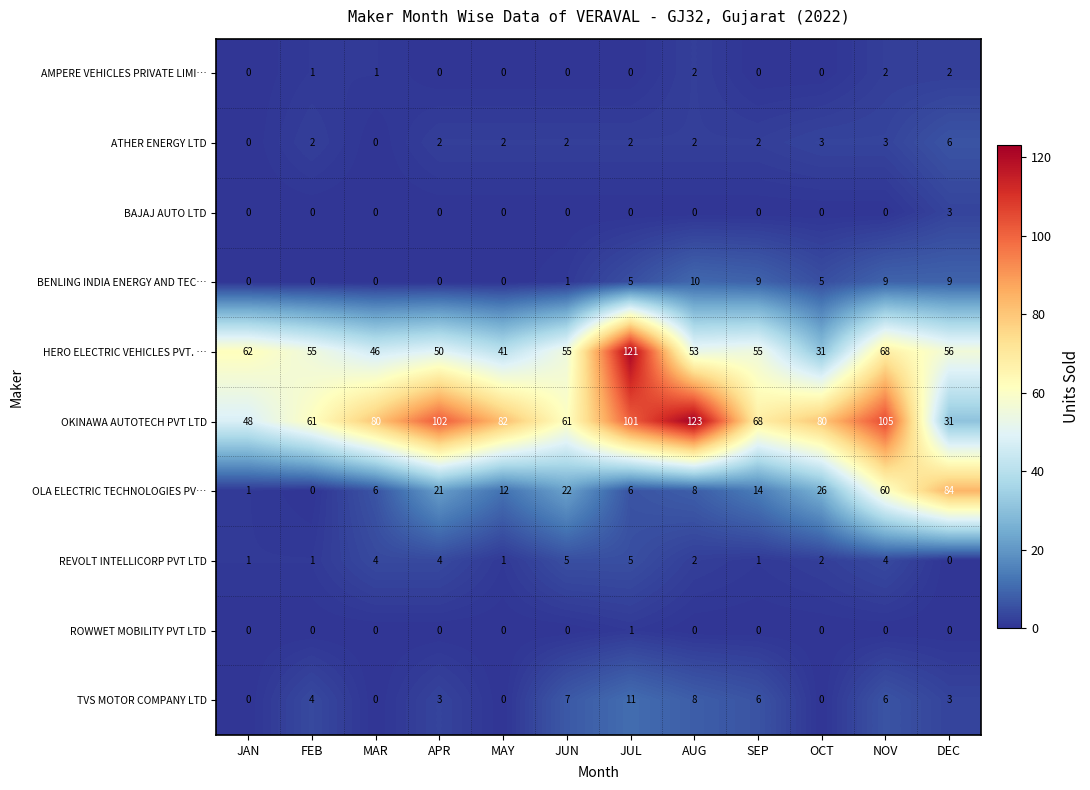

The REVOLT INTELLICORP PVT LTD series shows 4 at APR. True or false?

True